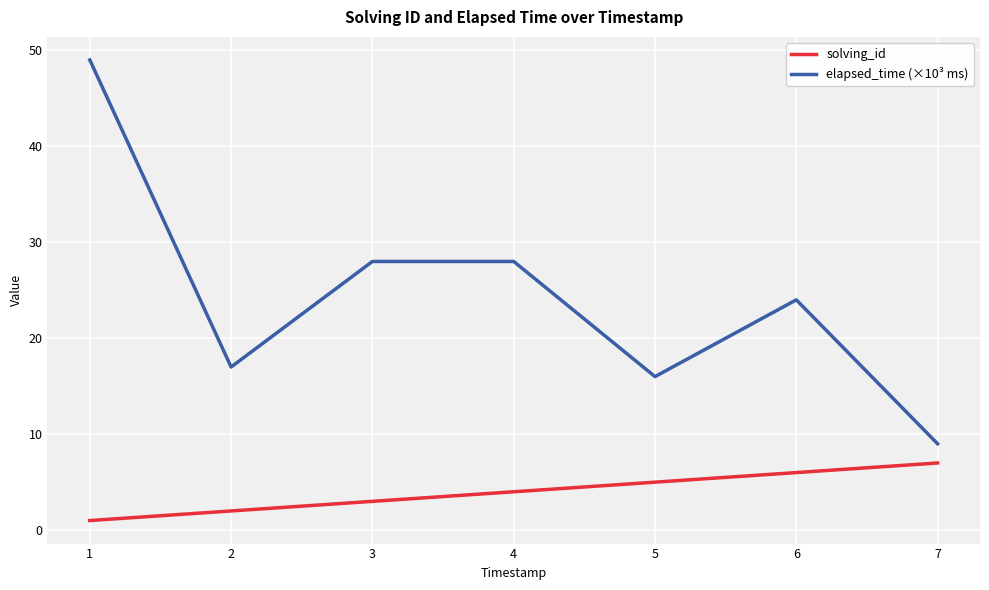

Is this an area chart (filled region under the line)?

No